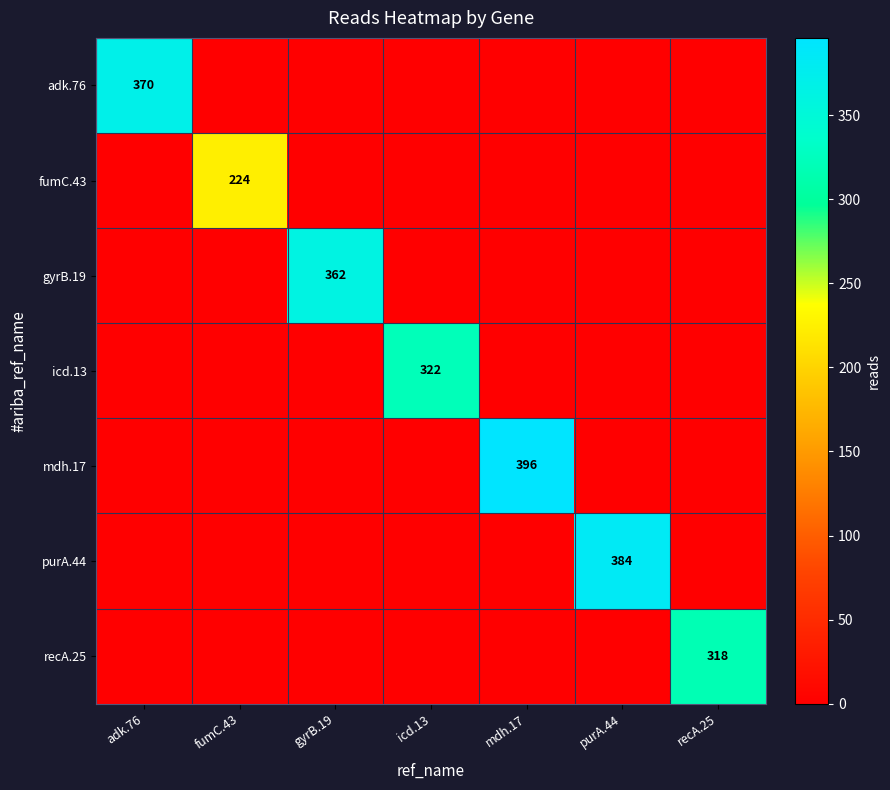

Is the value of recA.25 at recA.25 greater than the value of fumC.43 at fumC.43?

Yes